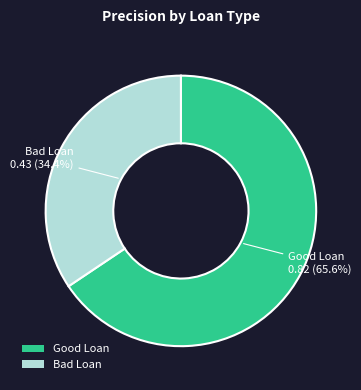

To the nearest percent, what portion does Bad Loan represent?

34%